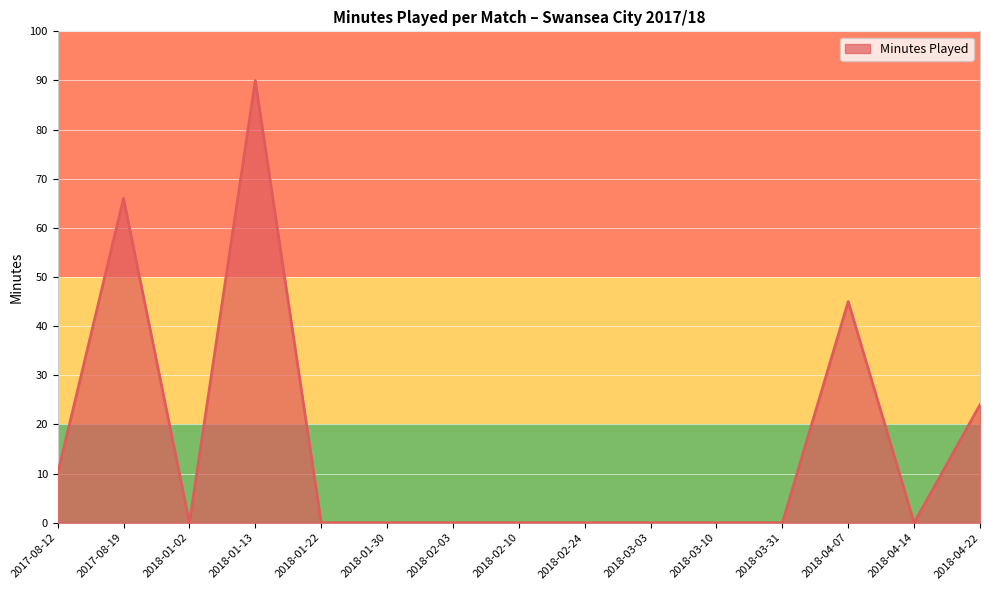

Reading left to right, what are all the values shown in this chart?

2017-08-12=10	2017-08-19=66	2018-01-02=0	2018-01-13=90	2018-01-22=0	2018-01-30=0	2018-02-03=0	2018-02-10=0	2018-02-24=0	2018-03-03=0	2018-03-10=0	2018-03-31=0	2018-04-07=45	2018-04-14=0	2018-04-22=24